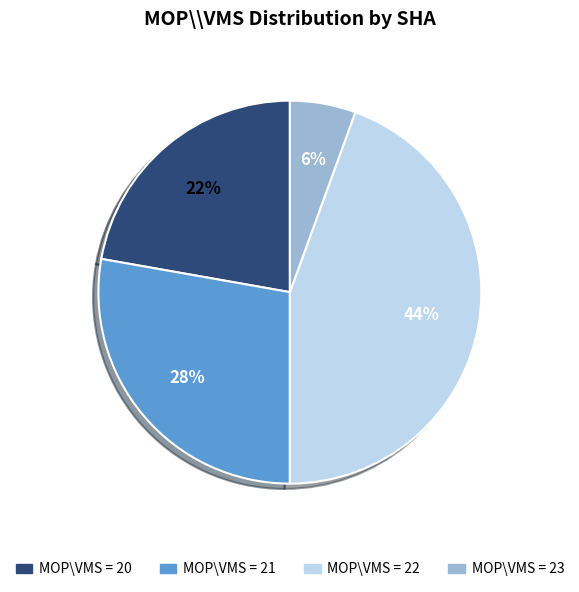

To the nearest percent, what is the average slice percentage?

25%